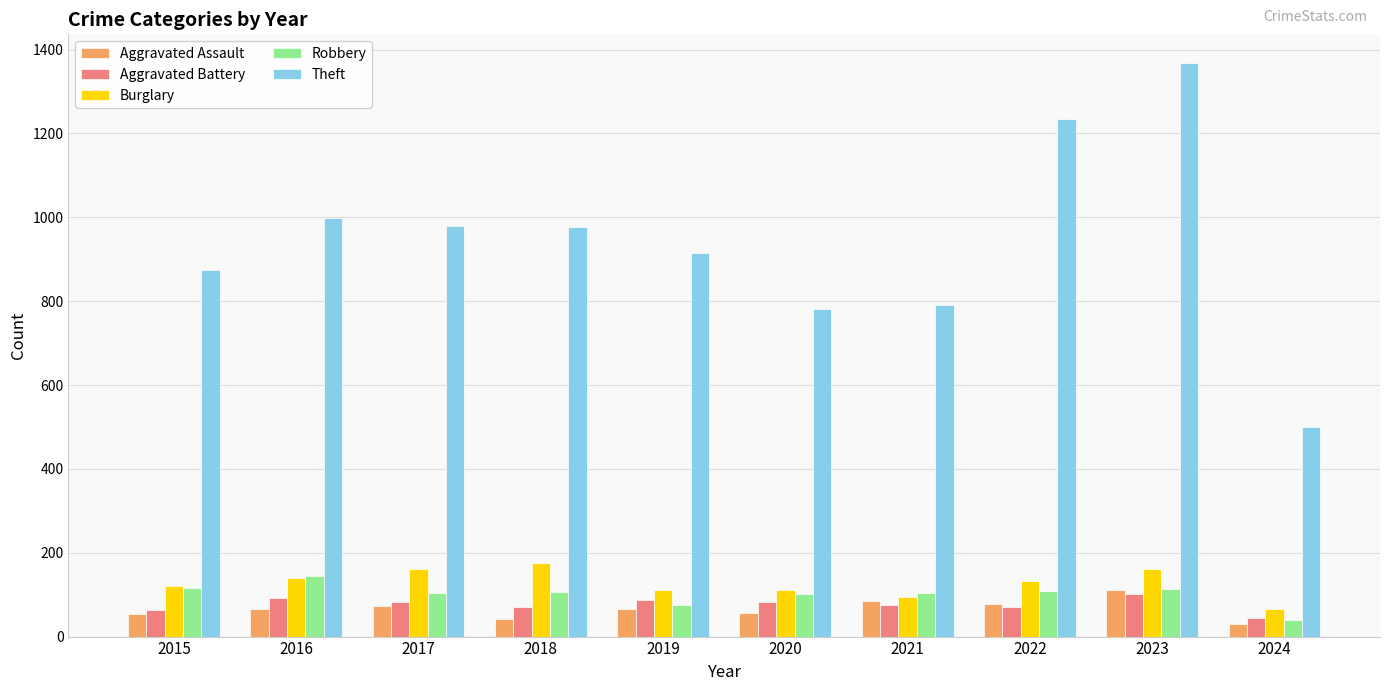

Is the value of Theft at 2022 greater than the value of Burglary at 2019?

Yes